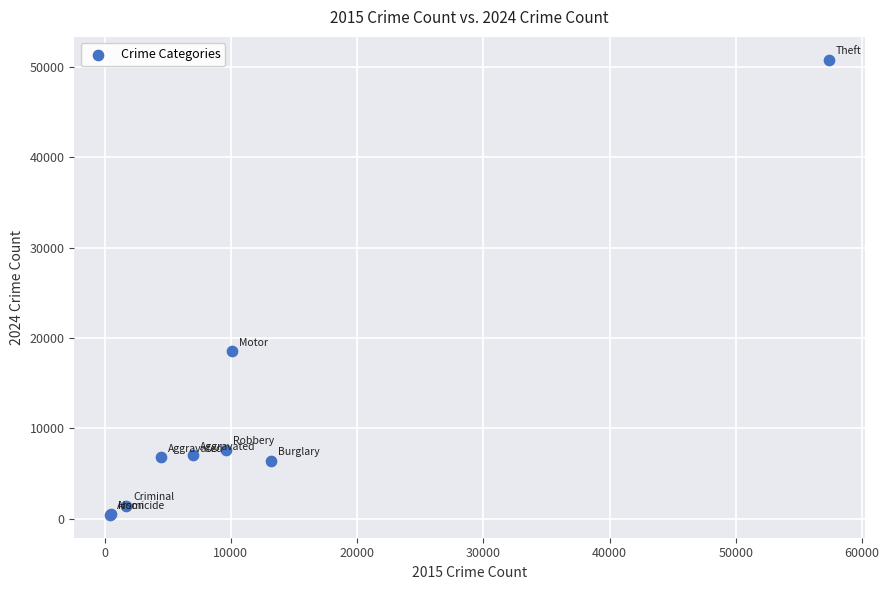

What Y value in the scatter plot is closest to 25615?

18513